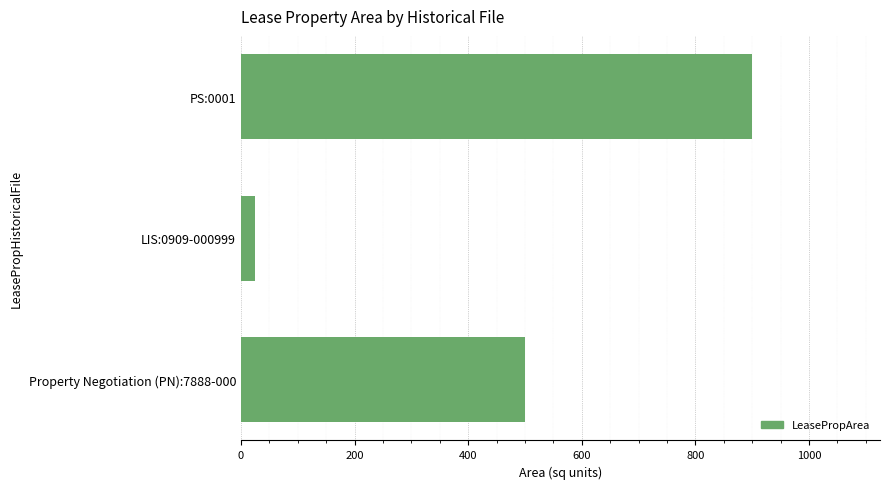

What is the difference between the second highest and minimum values?

475